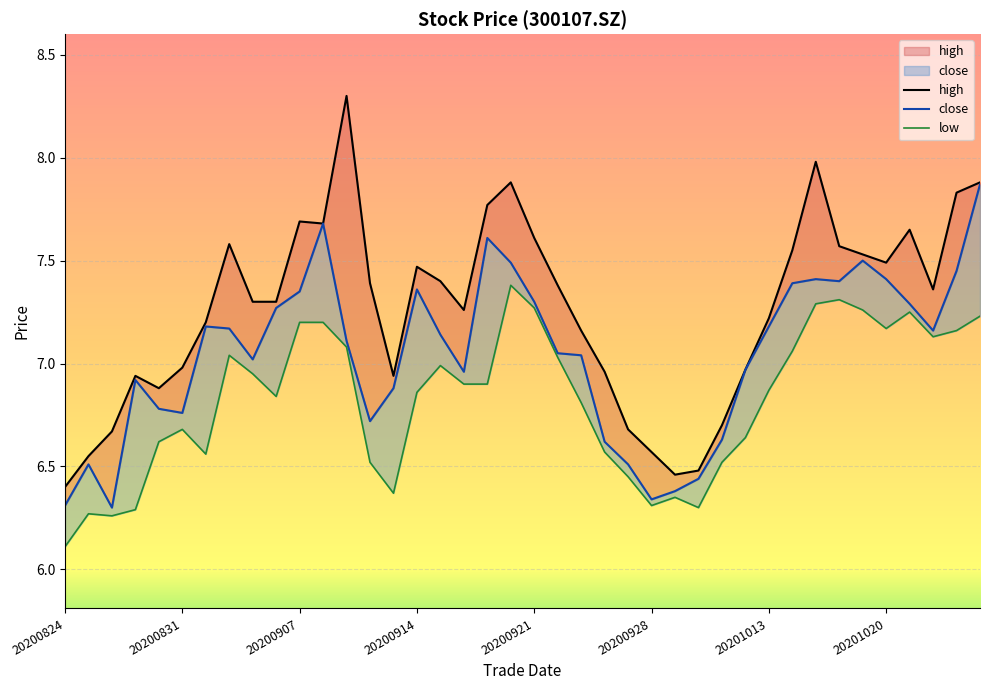

Where is low nearest to the value 6?

20200824